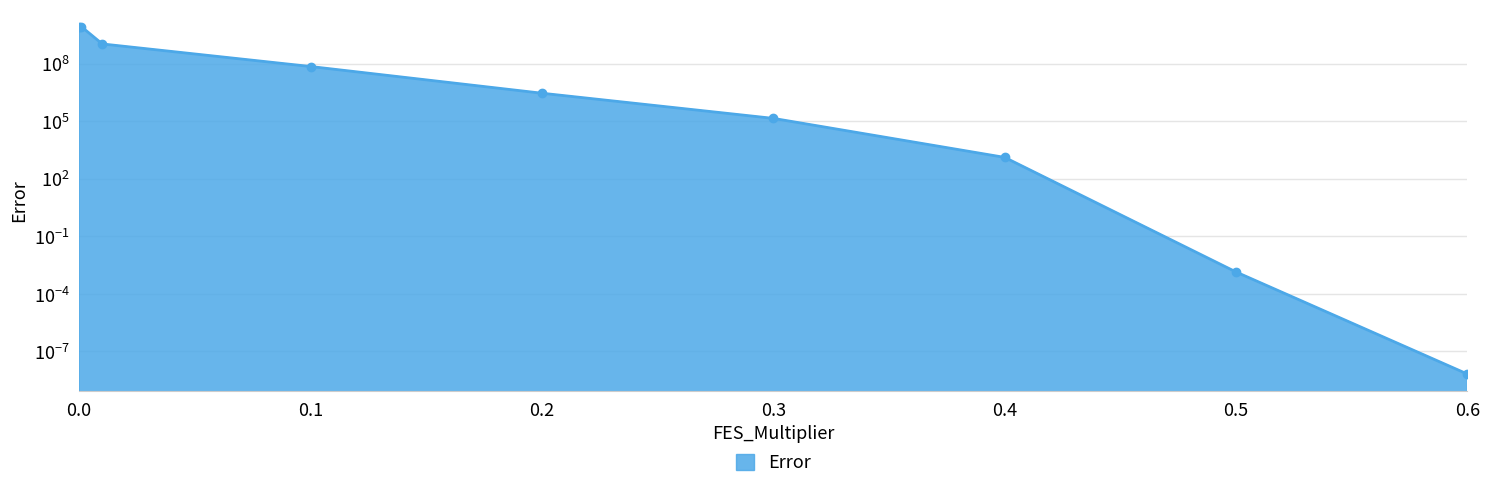

Is it true that the value at 0.0 is 11542131155.4?

False